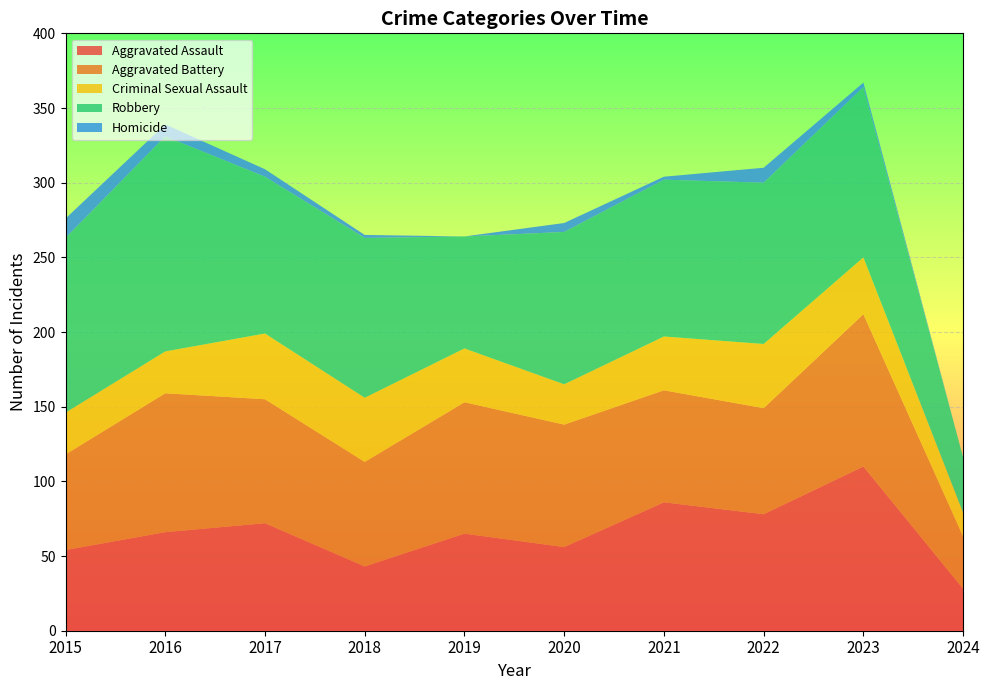

Reading left to right, extract all data points from this chart.

Aggravated Assault: 54	66	72	43	65	56	86	78	110	28
Aggravated Battery: 64	93	83	70	88	82	75	71	102	35
Criminal Sexual Assault: 28	28	44	43	36	27	36	43	38	16
Robbery: 117	144	105	107	75	102	105	108	114	37
Homicide: 13	8	5	2	0	6	2	10	3	0